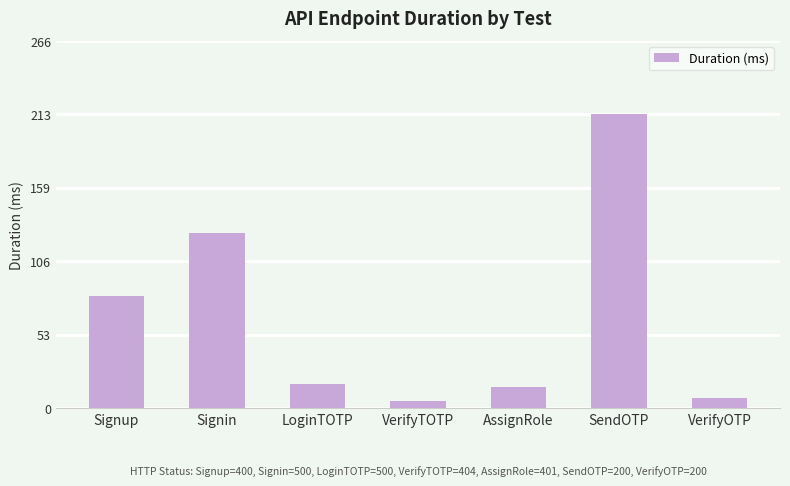

What is the difference between the values at VerifyTOTP and Signin?

122